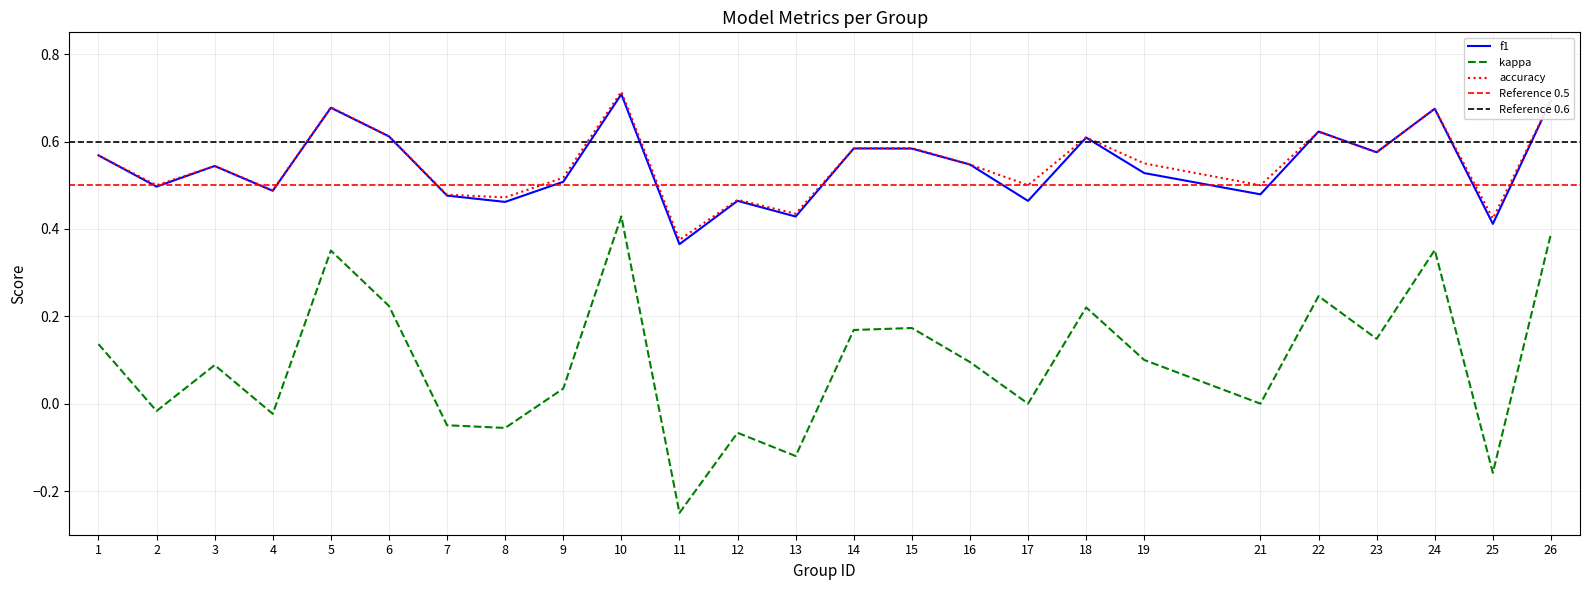

True or false: f1 has more than 1 interior local peaks.

True